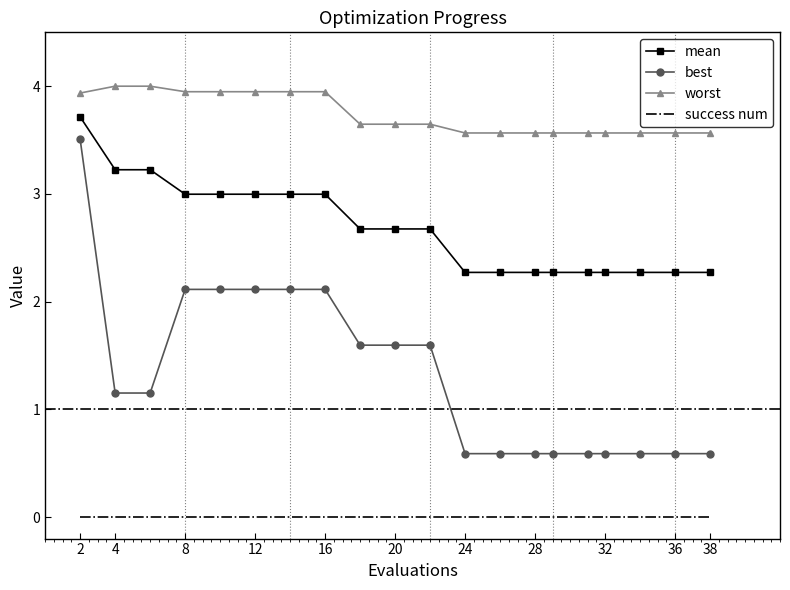

List the series in order of their overall mean, lowest first.

success num, best, mean, worst